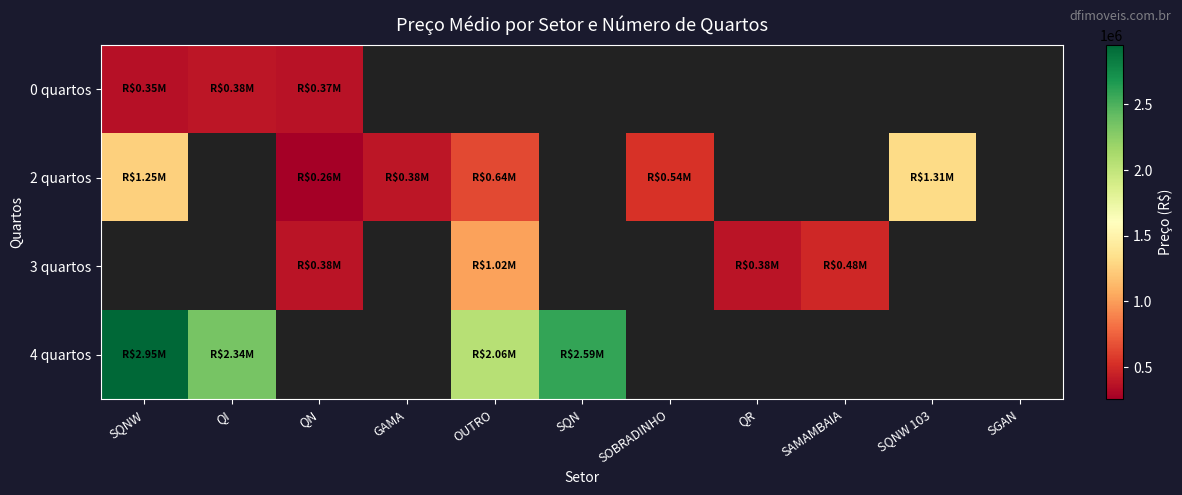

How many distinct data groups are displayed?

4